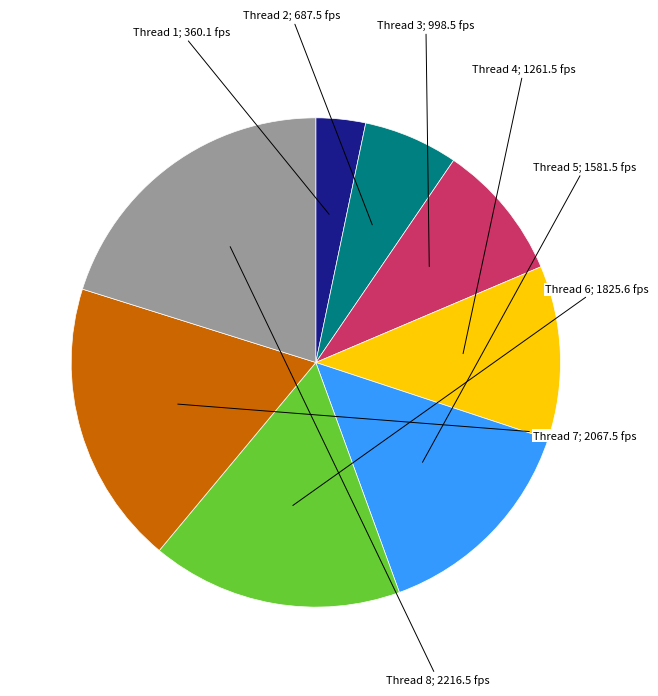

Does any single category account for the majority?

No